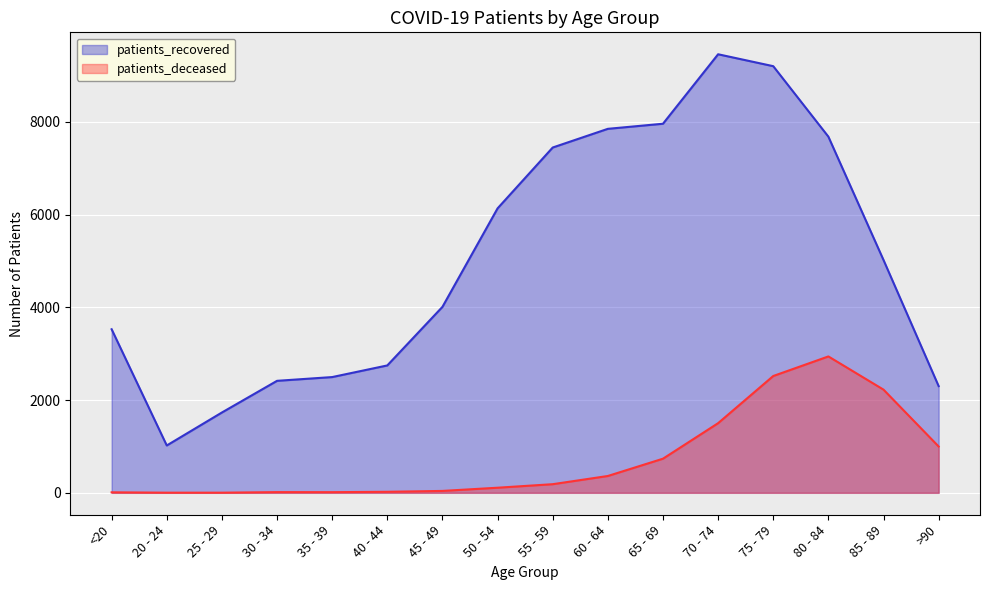

What is the approximate value of patients_recovered at 40 - 44?

2747